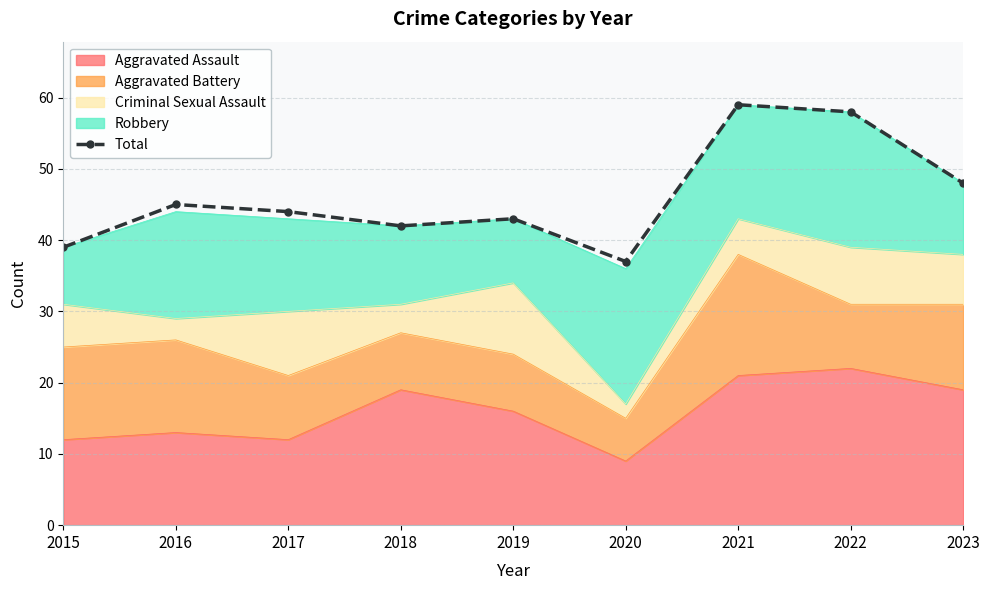

What is the difference between the values at 2018 and 2019?

1